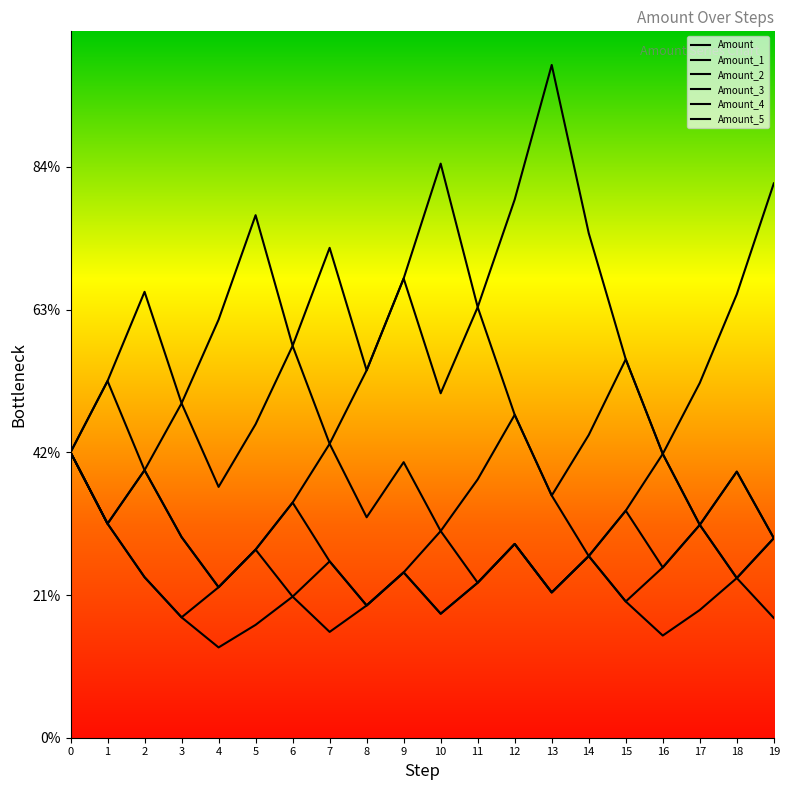

Which label corresponds to the smallest value in the chart?

4